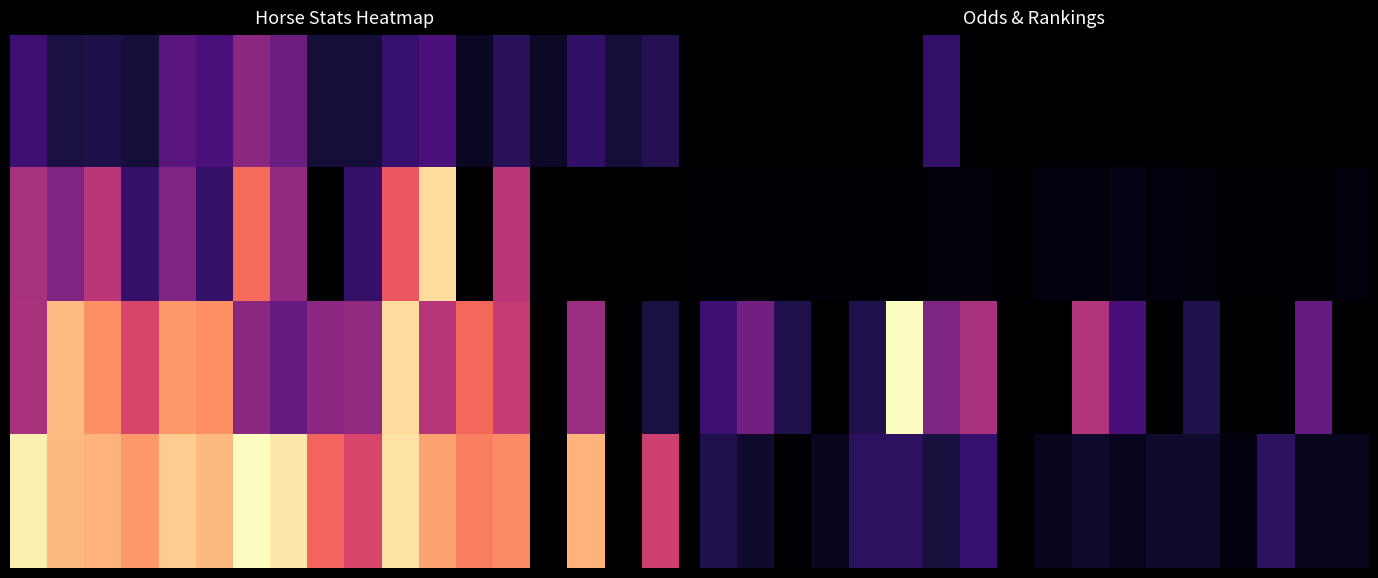

What is the difference between the highest and lowest values at 12?

15